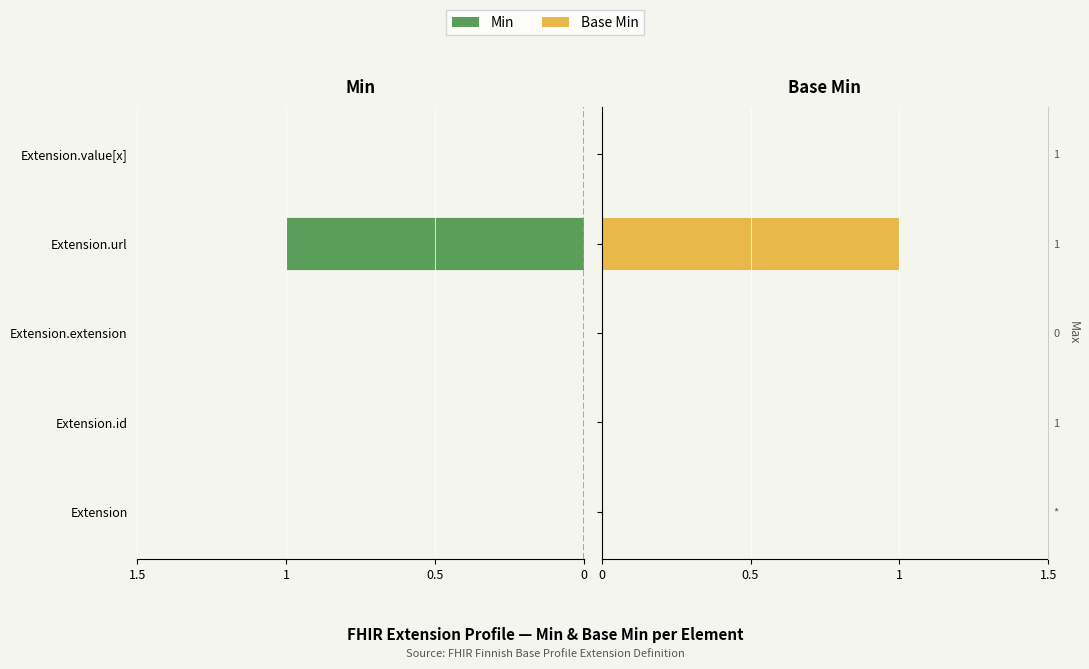

Which series has the largest range (max minus min)?

Min